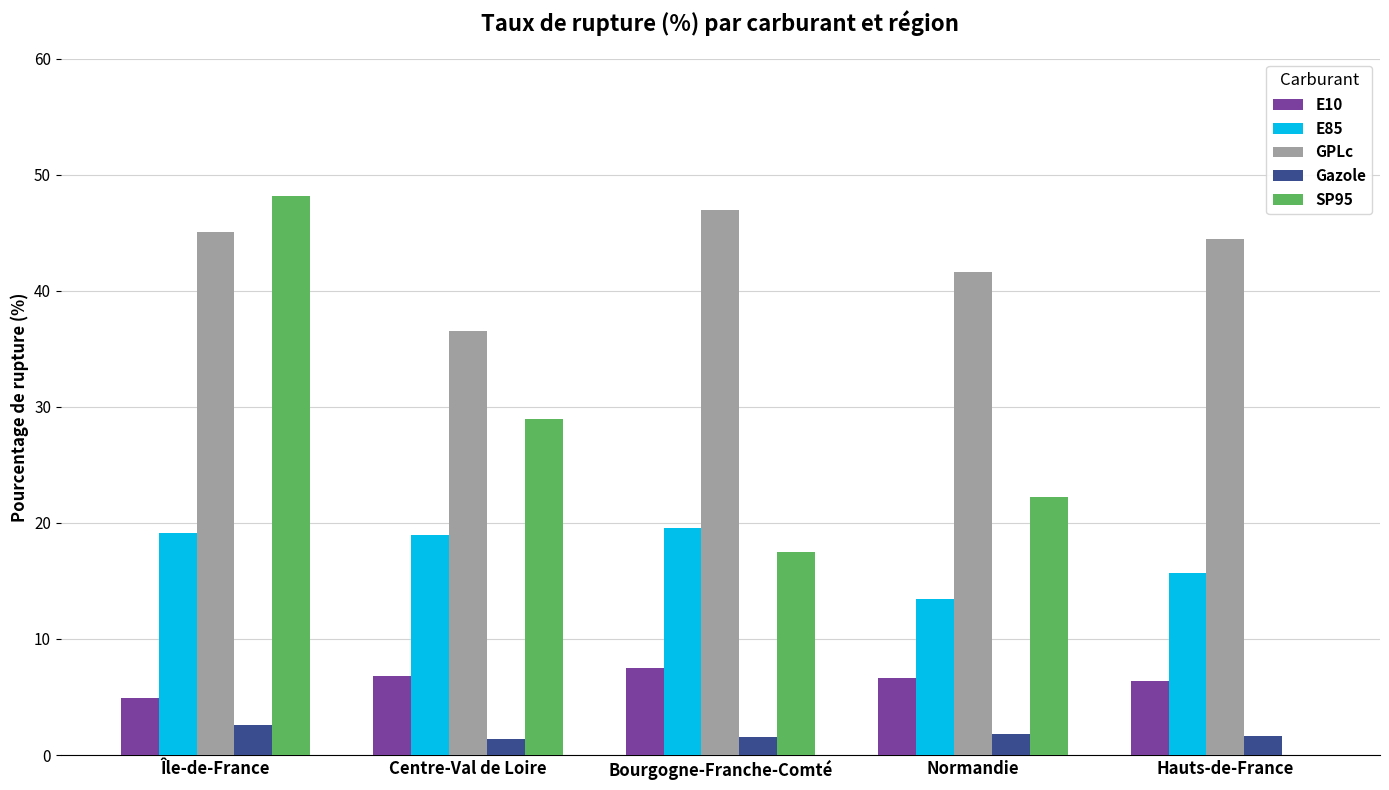

What is the greatest value displayed?

48.2